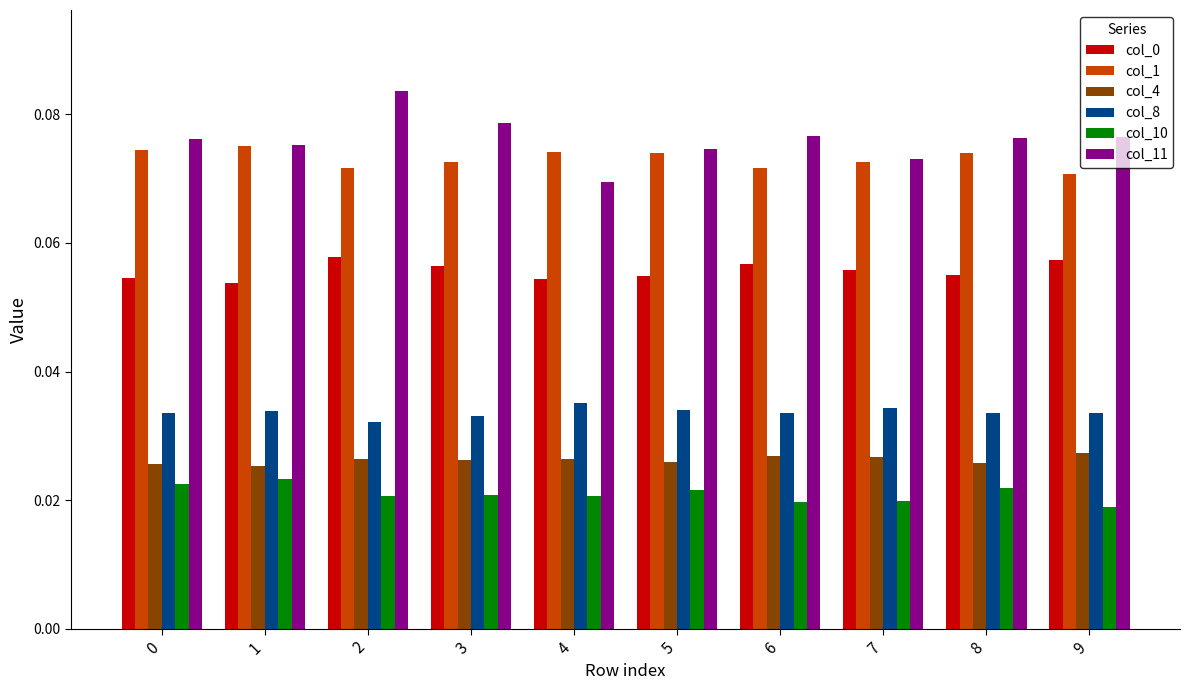

At how many categories does at least one series exceed 0?

10